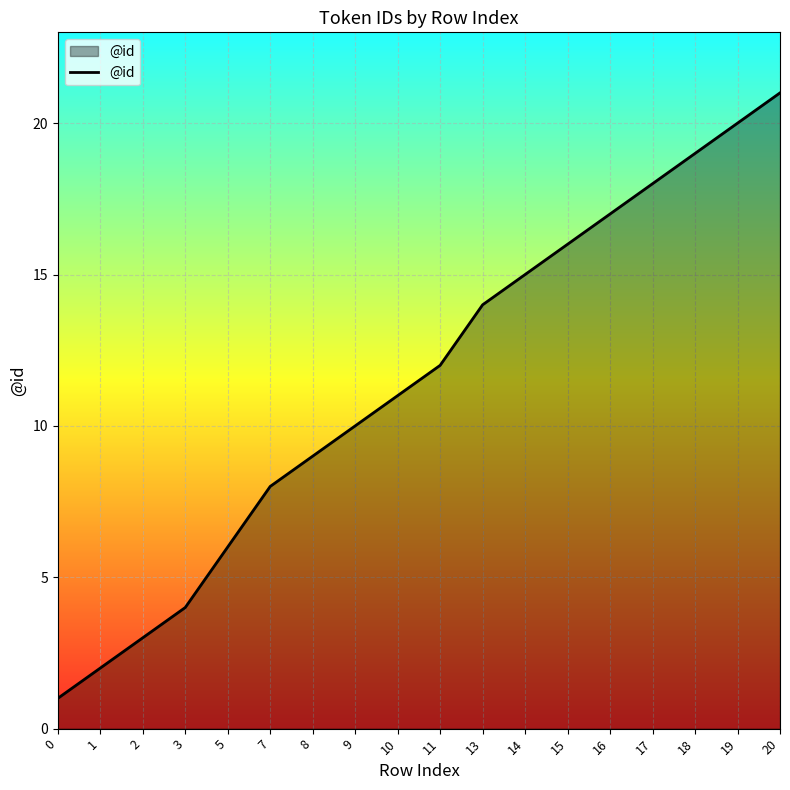

Approximately how many times larger is the value at 19 compared to 16?

1.2